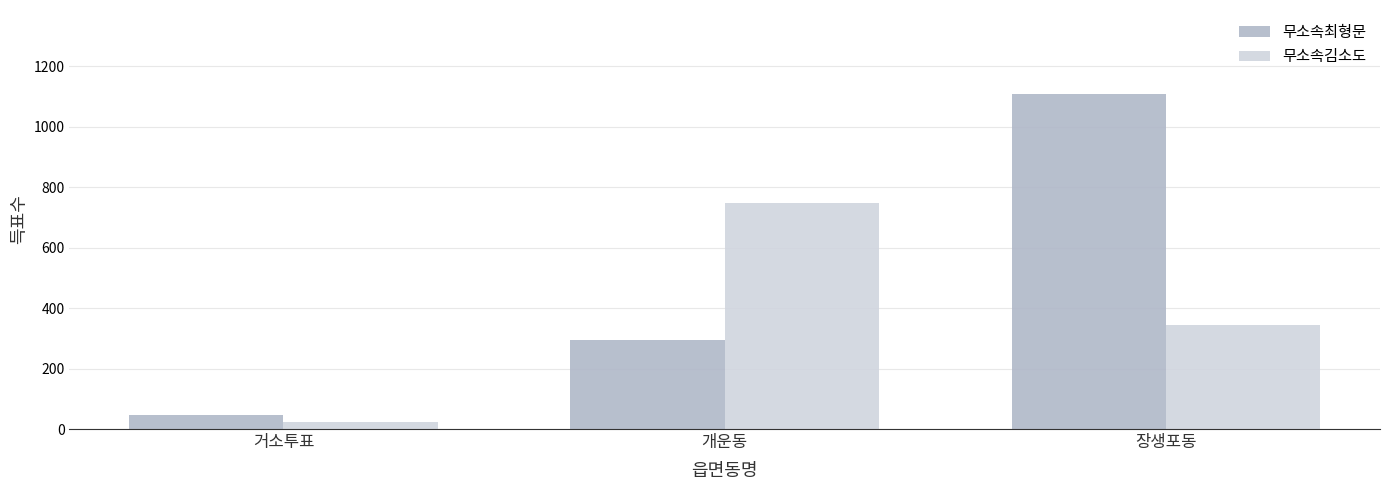

Reading right to left, list all the values displayed in this chart.

무소속최형문: 장생포동=1109	개운동=295	거소투표=45
무소속김소도: 장생포동=344	개운동=747	거소투표=22